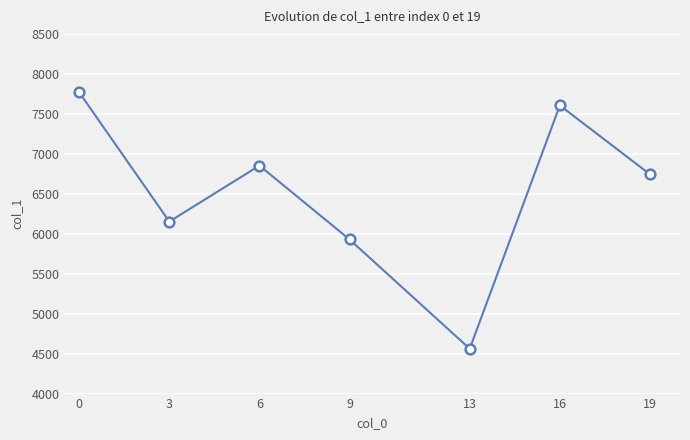

What is the sum of the values at 16 and 3?

13757